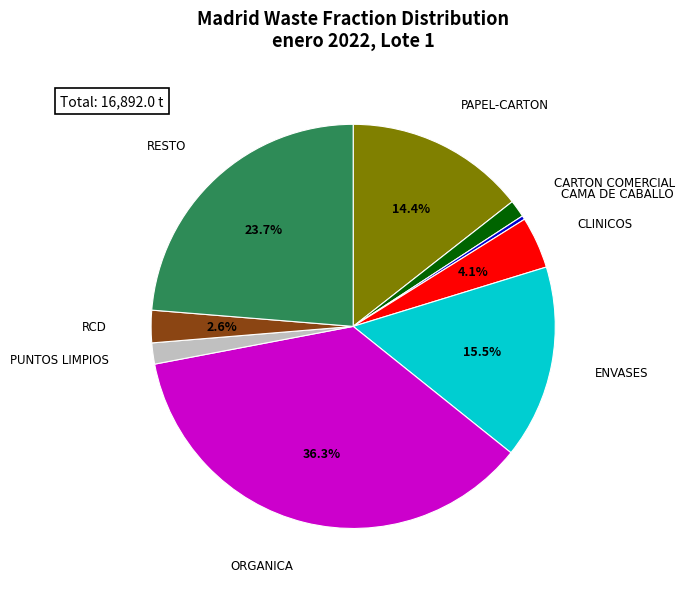

Which category has the smallest portion of the pie?

CAMA DE CABALLO